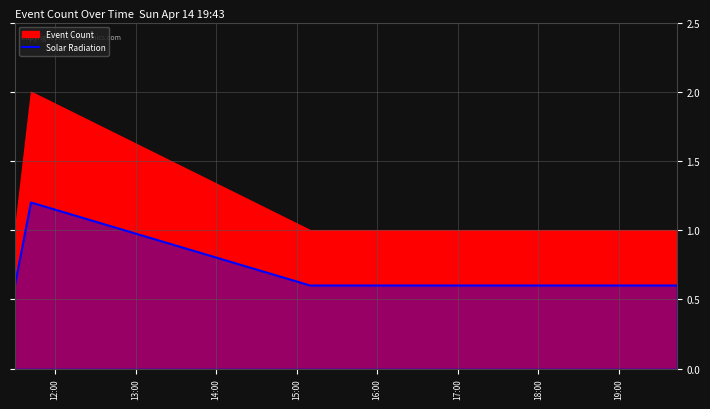

True or false: Solar Radiation has more than 0 interior local peaks.

True